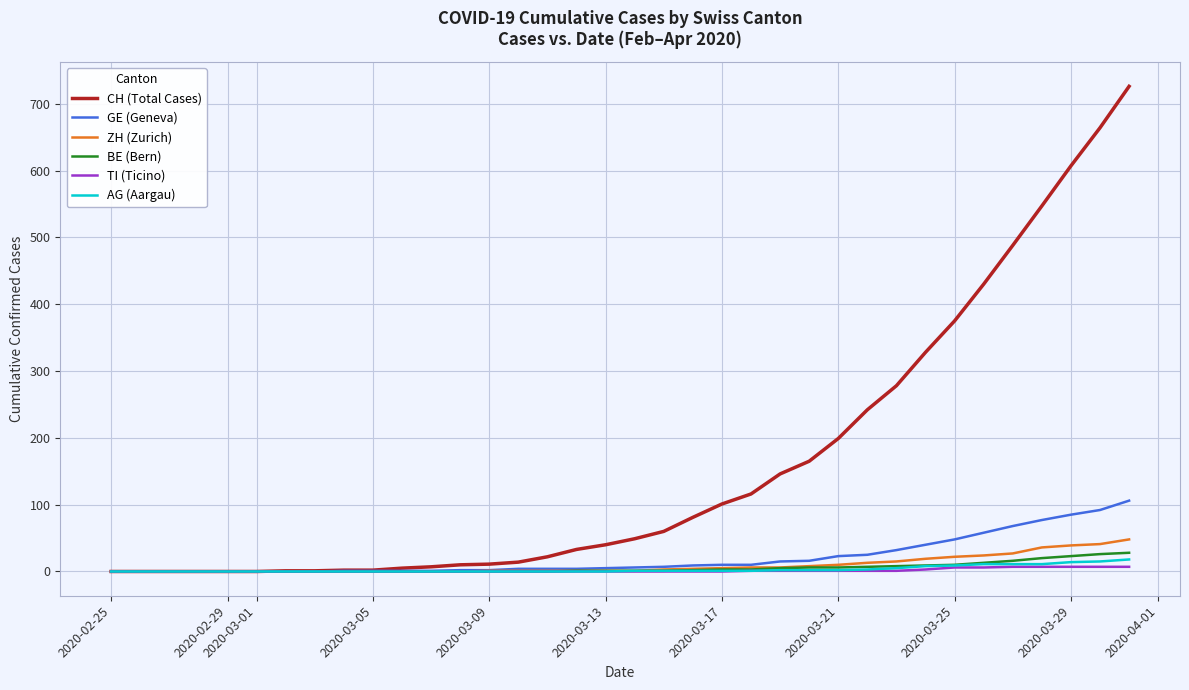

What is the greatest value displayed?

726